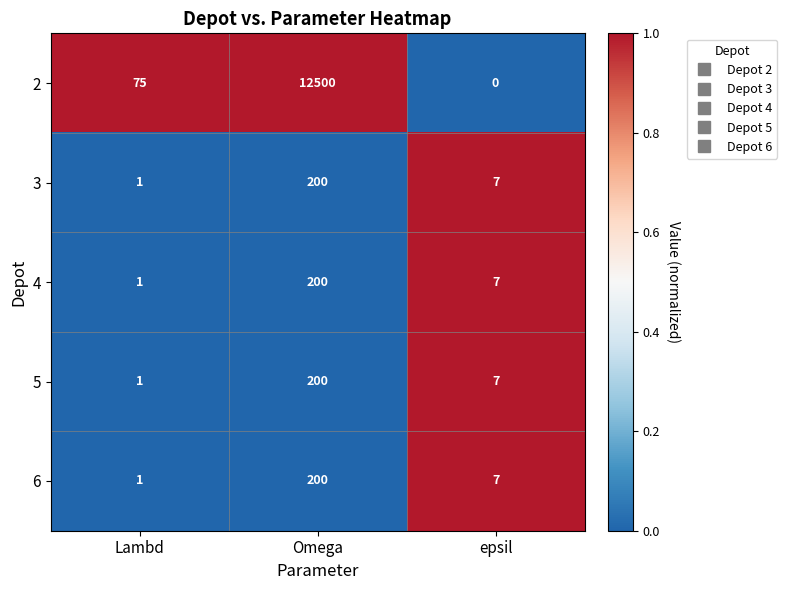

Reading left to right, transcribe all the data shown in this chart.

2: 75	12500	0
3: 1	200	7
4: 1	200	7
5: 1	200	7
6: 1	200	7